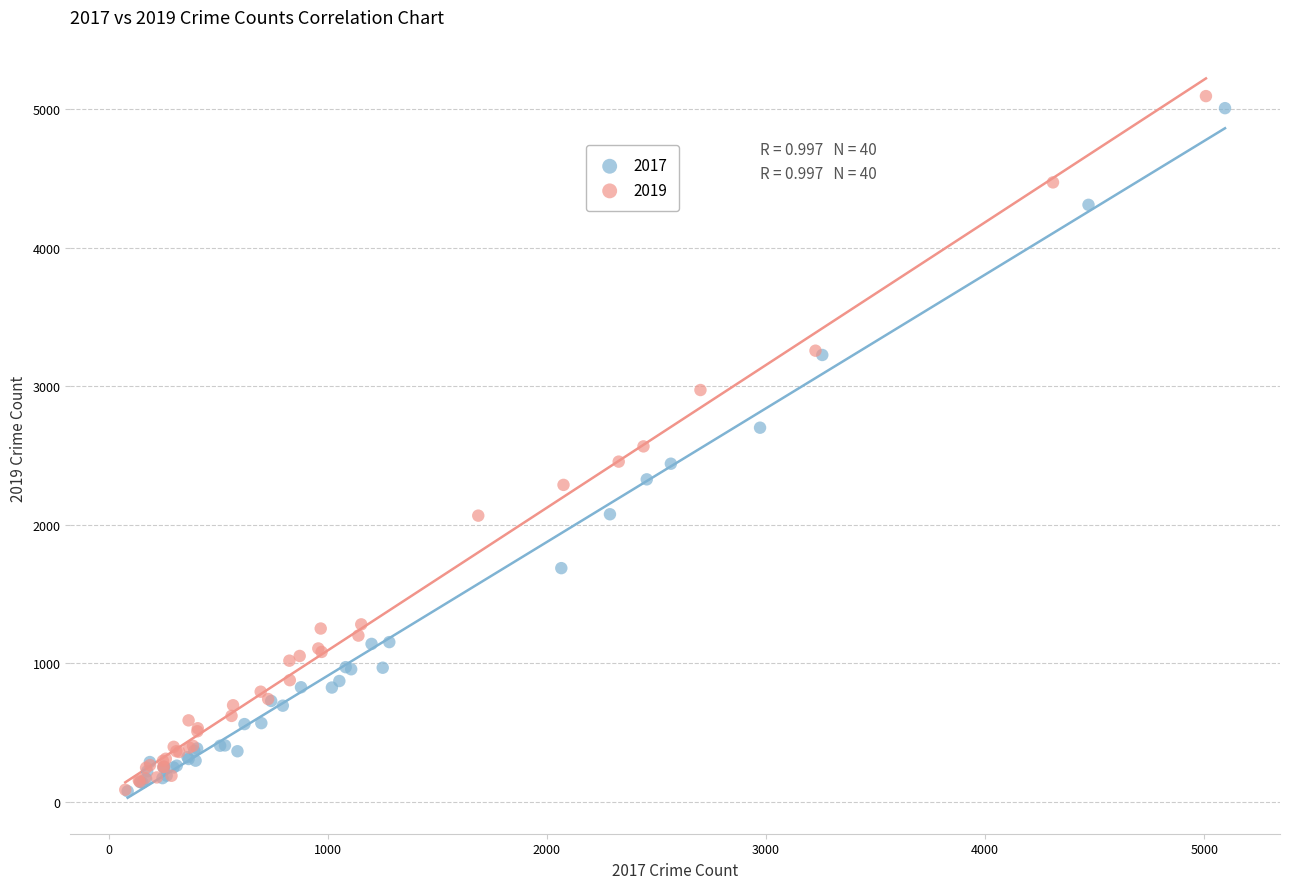

Which series has the largest Y range (max minus min)?

2019